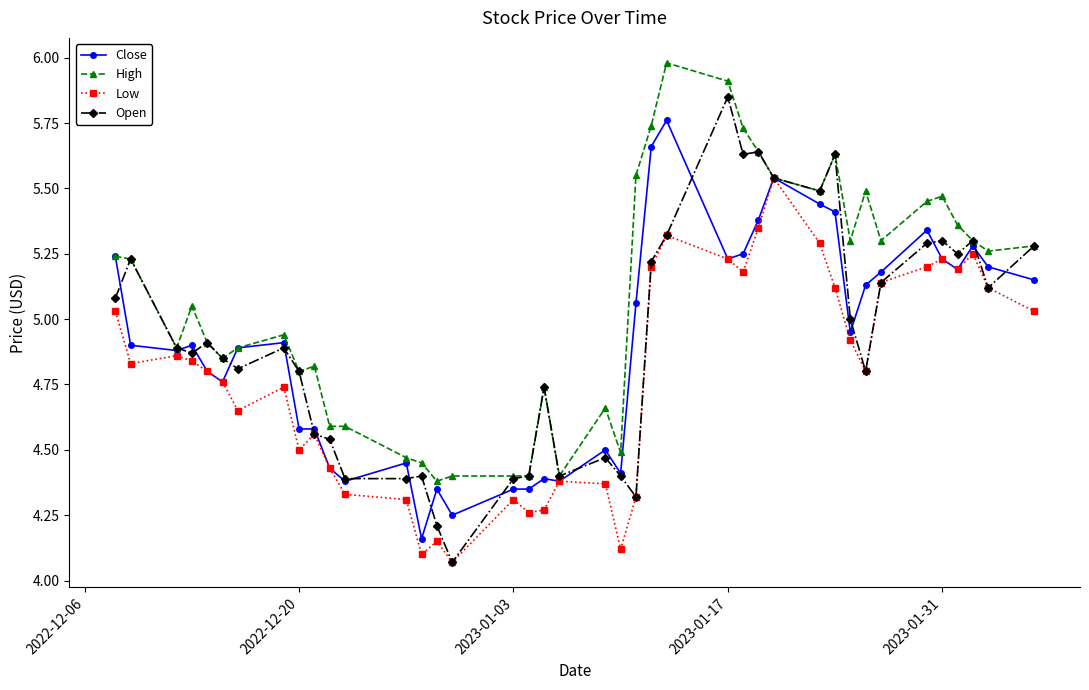

Which series has the largest range (max minus min)?

Open